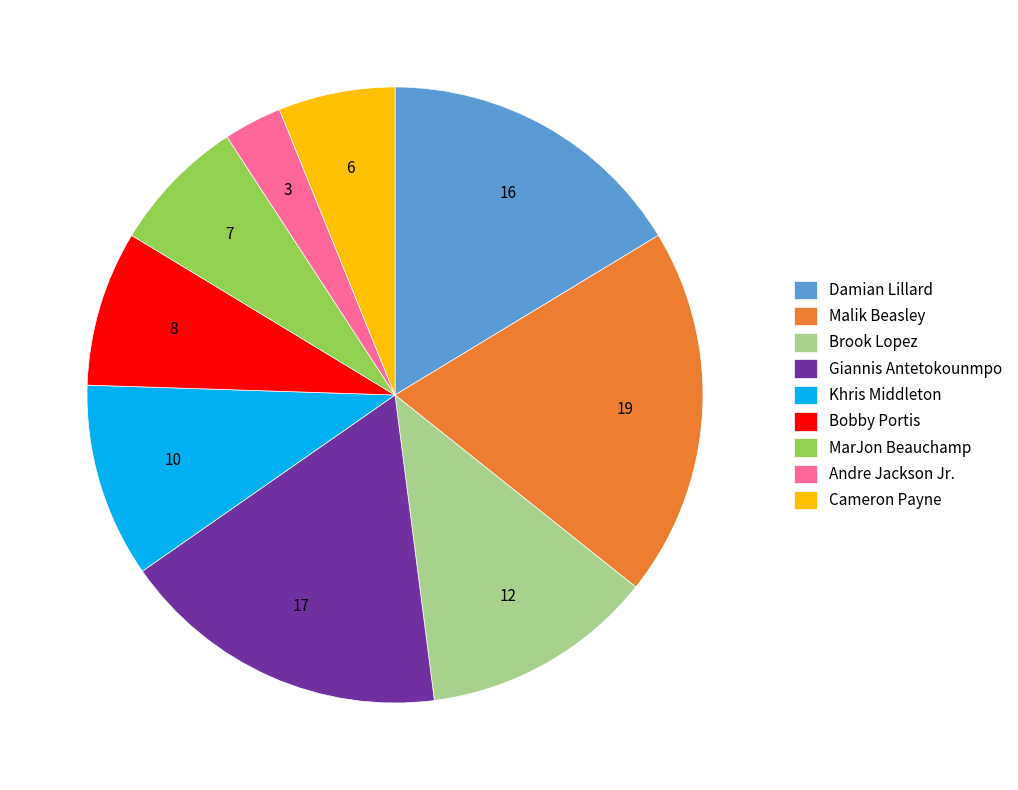

Rank the categories by value from lowest to highest.

Andre Jackson Jr., Cameron Payne, MarJon Beauchamp, Bobby Portis, Khris Middleton, Brook Lopez, Damian Lillard, Giannis Antetokounmpo, Malik Beasley